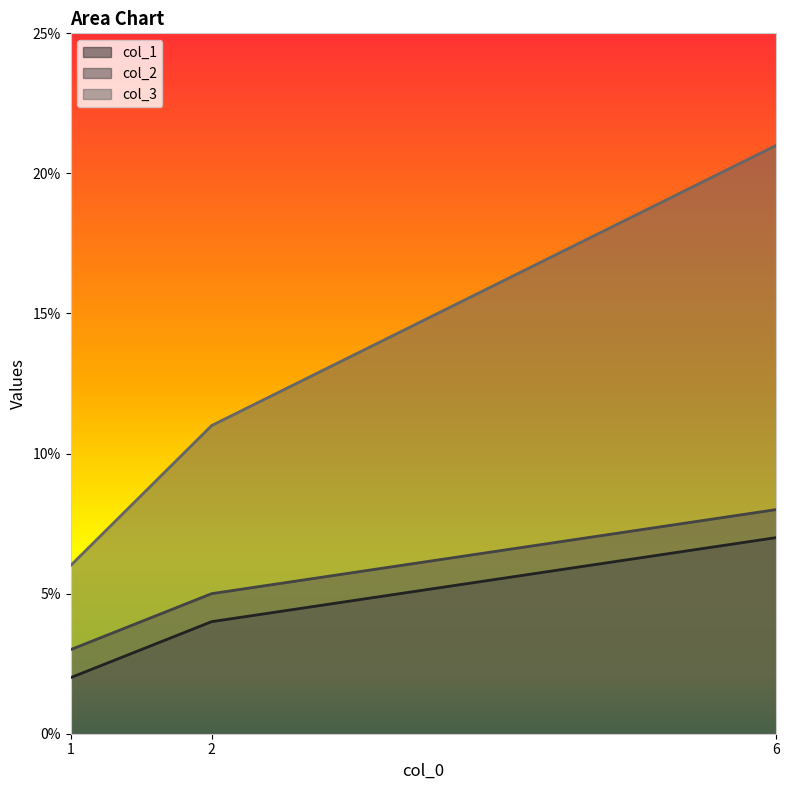

Reading left to right, transcribe all the data shown in this chart.

col_1: 2	4	7
col_2: 3	5	8
col_3: 6	11	21